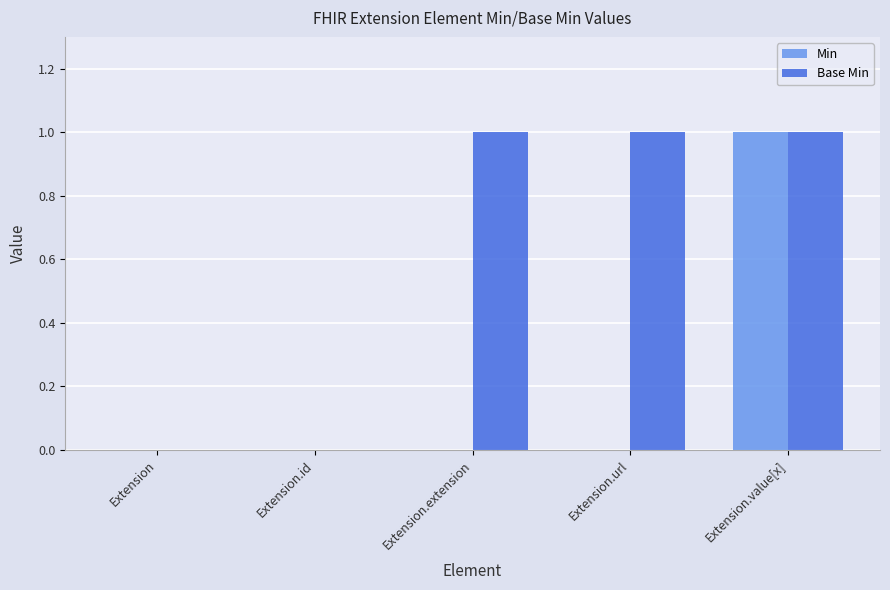

Between Extension and Extension.extension, which series saw the biggest shift?

Base Min